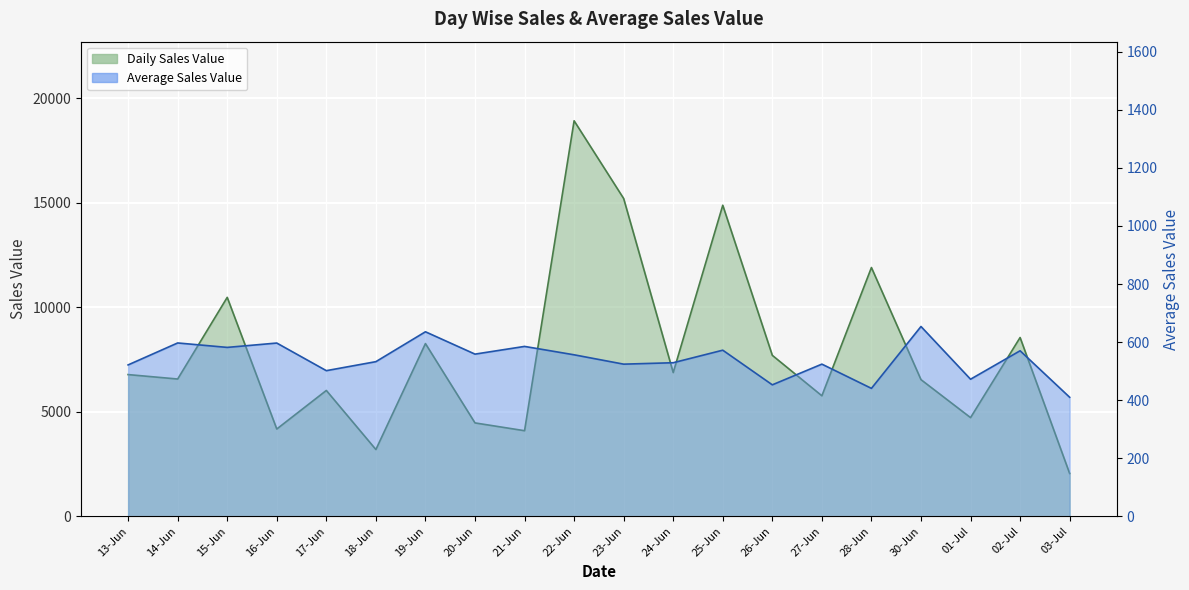

What is the smallest value displayed?

410.2